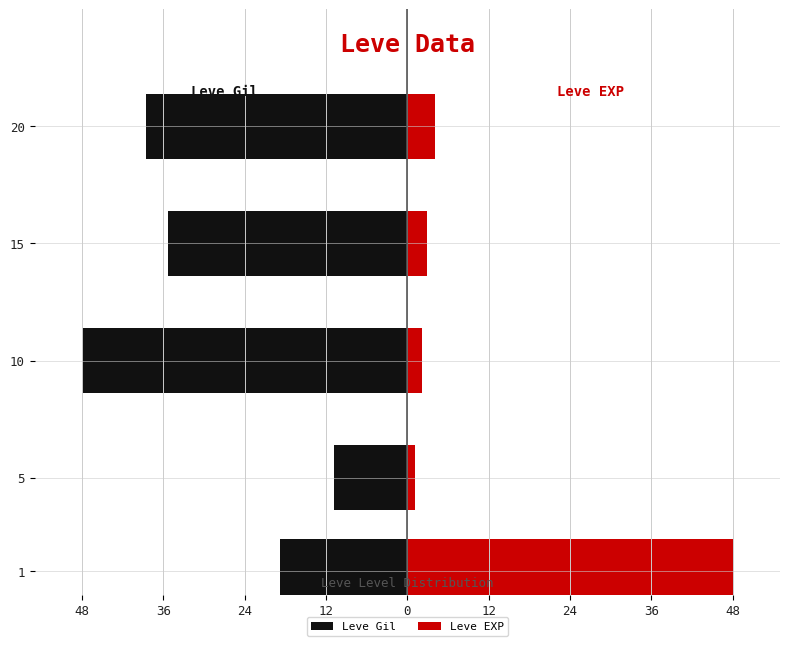

Rank the series by their maximum value, from lowest to highest.

Leve Gil, Leve EXP